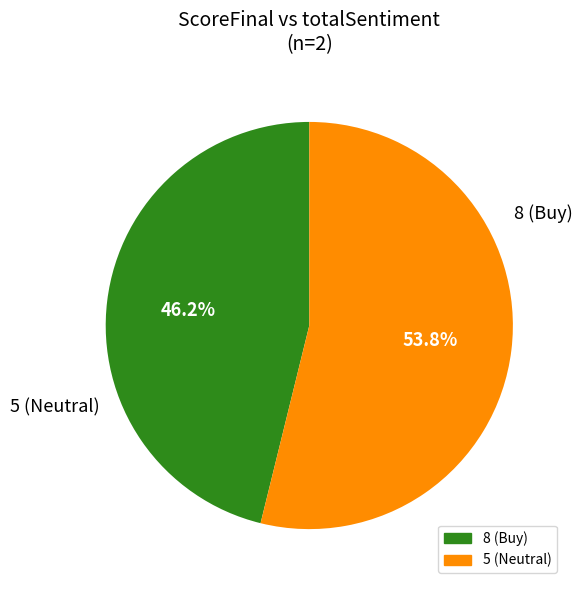

To the nearest percent, what is the average slice percentage?

50%